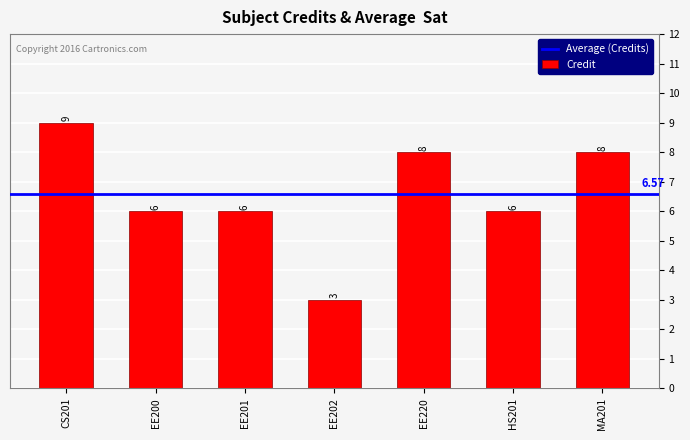

Which label corresponds to the smallest value in the chart?

EE202